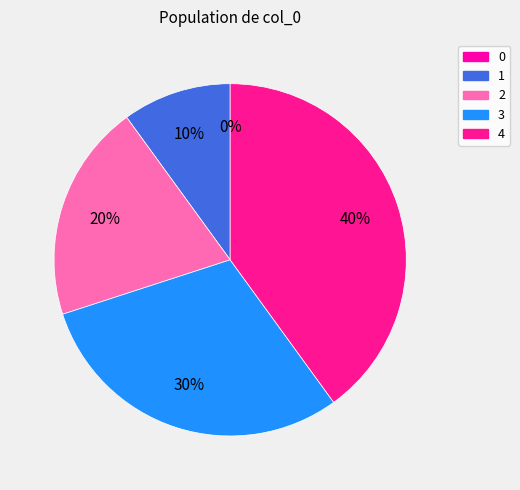

The 3 slice represents 30% of the pie. True or false?

True